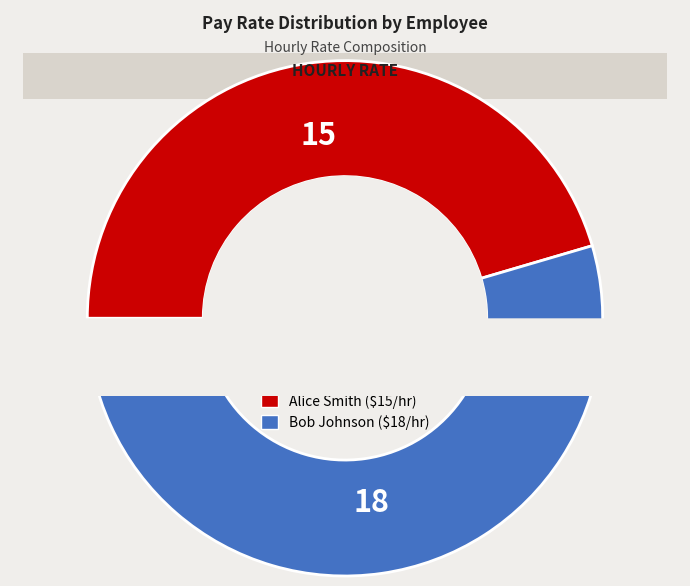

To the nearest percent, what is the combined percentage of Bob Johnson and Alice Smith?

100%